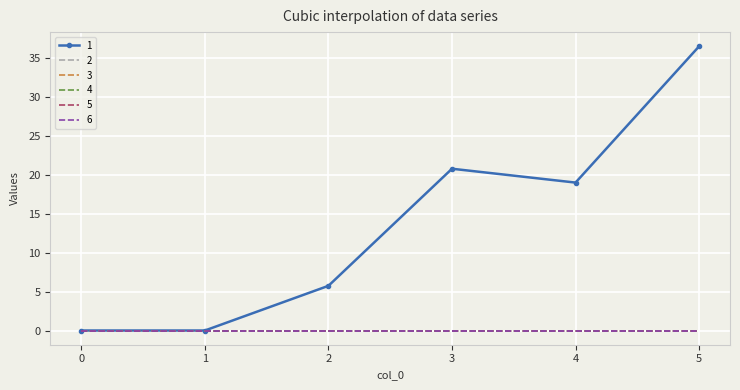

Is it true that 3 equals 0.0 at 5?

True